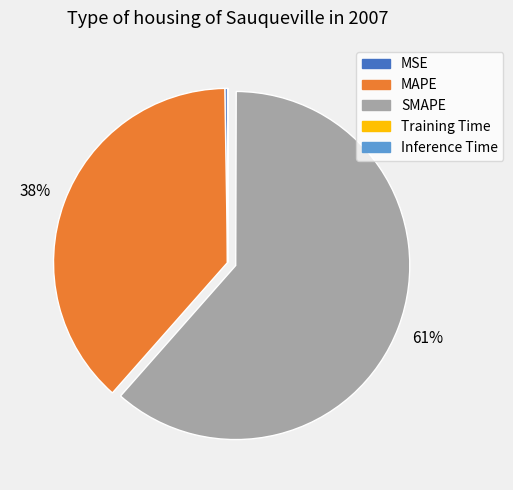

To the nearest percent, what is the average slice percentage?

20%